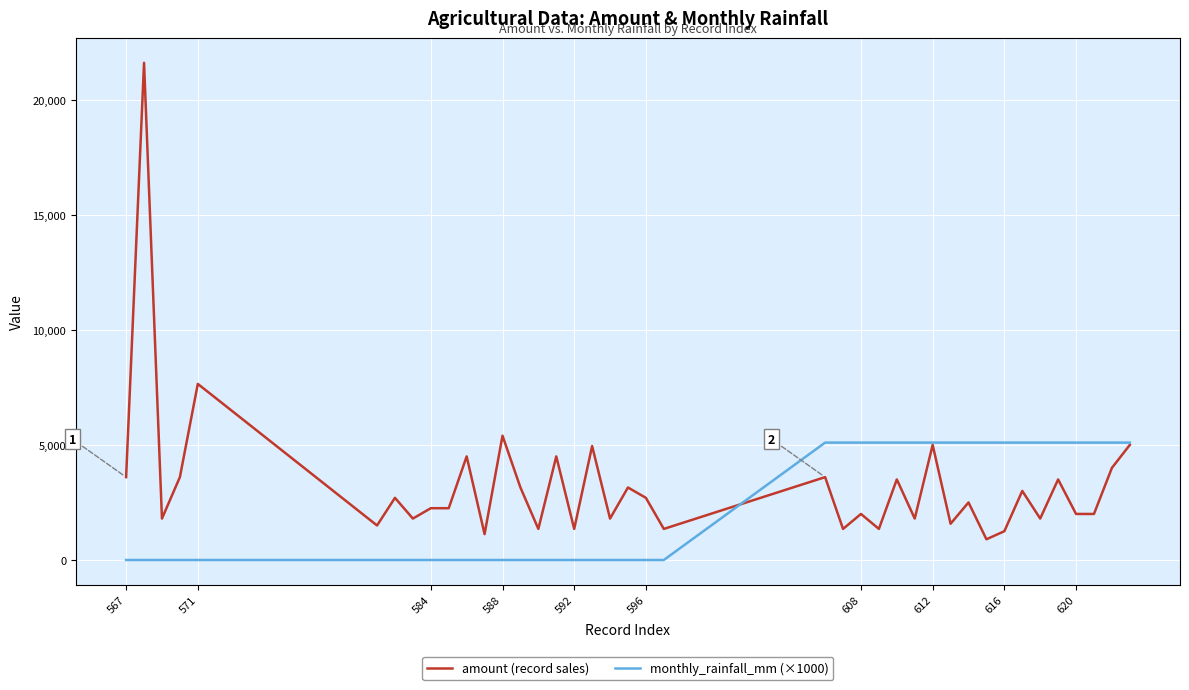

Which series has the widest spread of values?

amount (record sales)